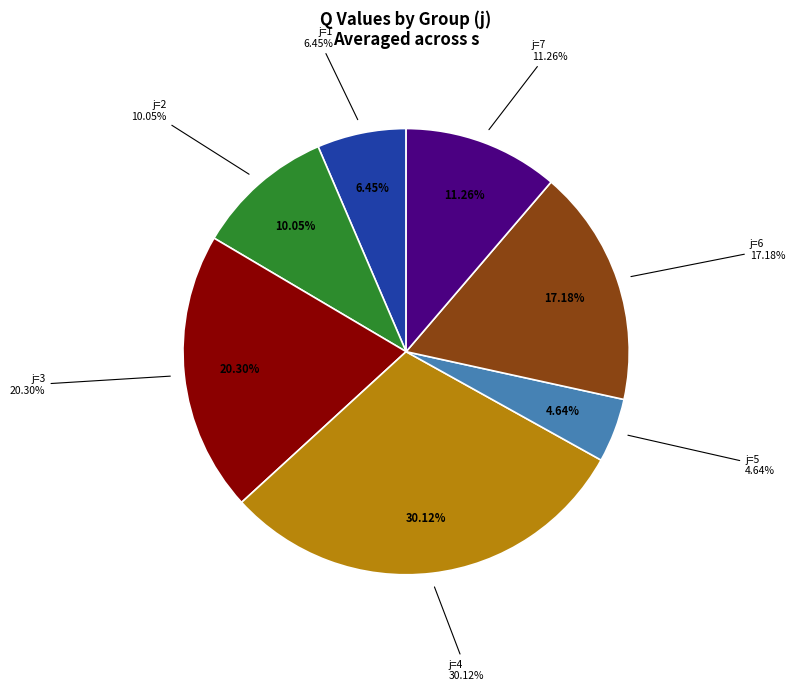

Which category has the biggest portion of the pie?

j=4